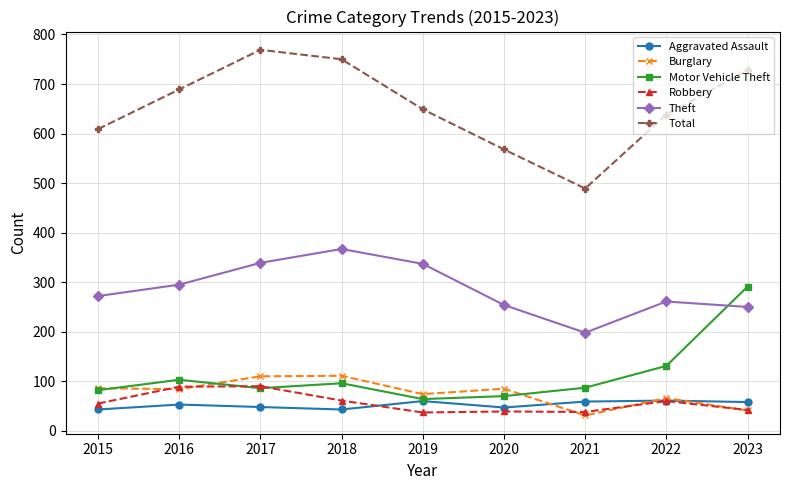

Which series has the largest range (max minus min)?

Total